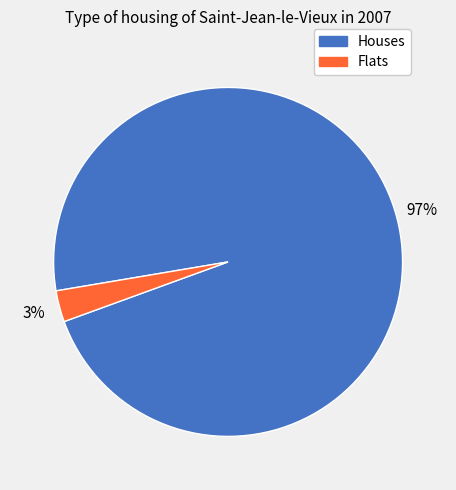

To the nearest percent, what is the average slice percentage?

50%